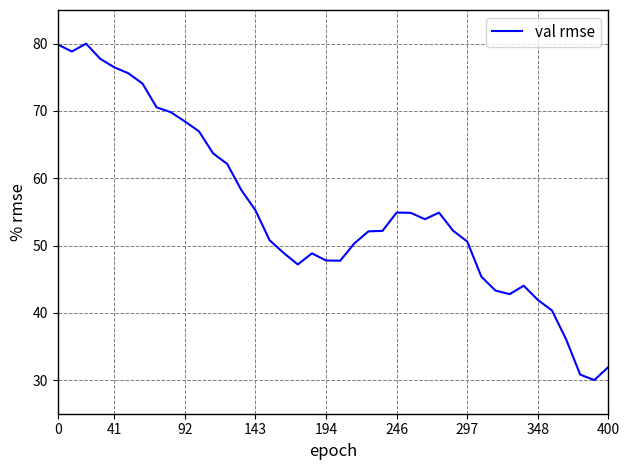

Is this an area chart (filled region under the line)?

No